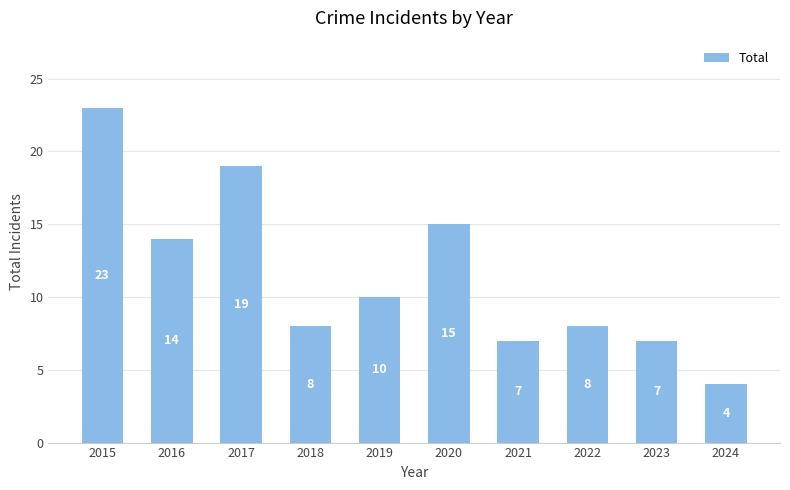

What is the difference between the maximum and second lowest values?

16